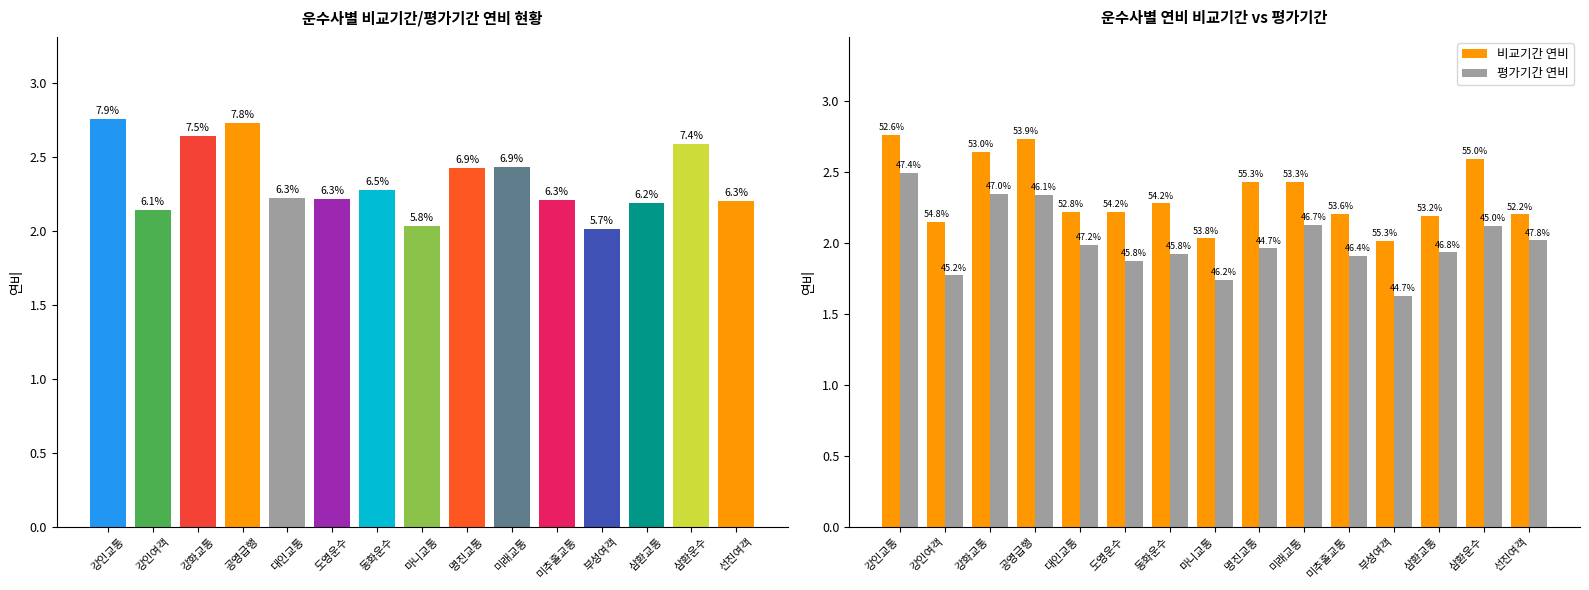

How many groups of bars are there?

15